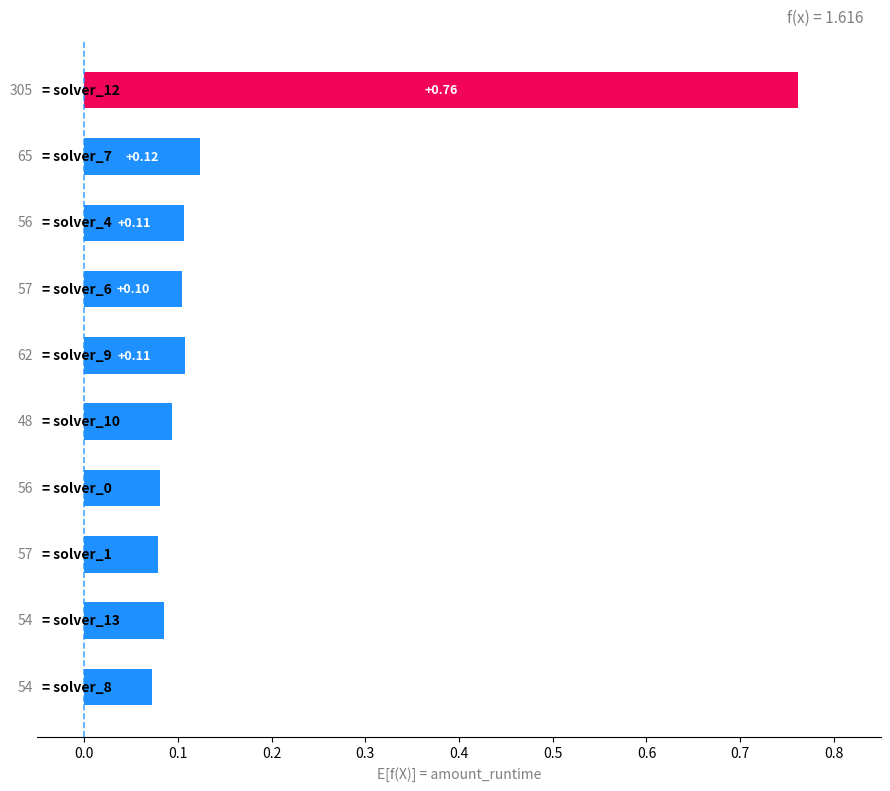

What is the difference between the maximum and minimum values?

0.7